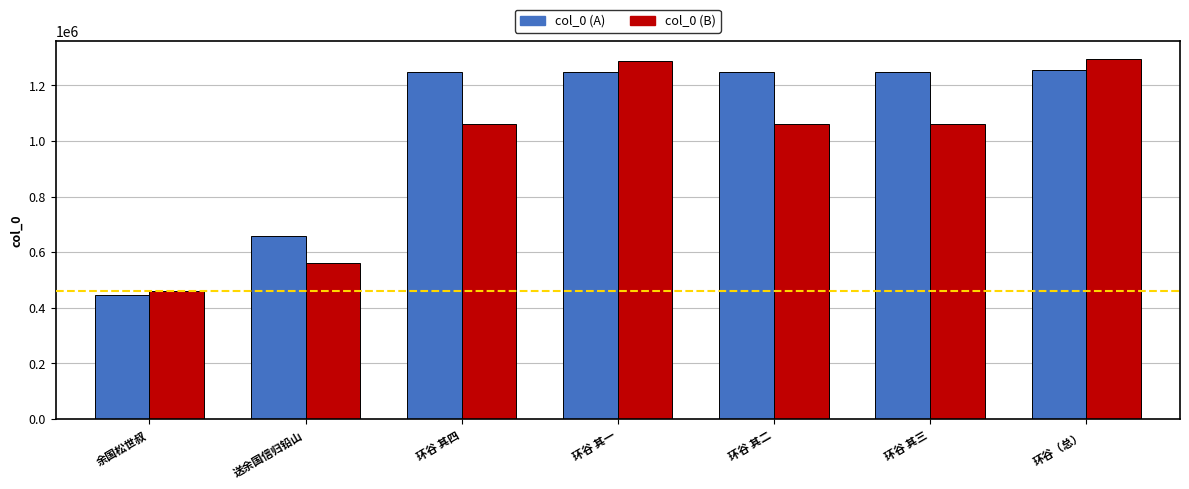

What is the sum of all col_0 (A) values?

7349282.0